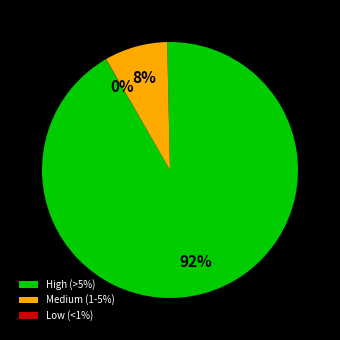

True or false: High (>5%) accounts for 79% of the total.

False